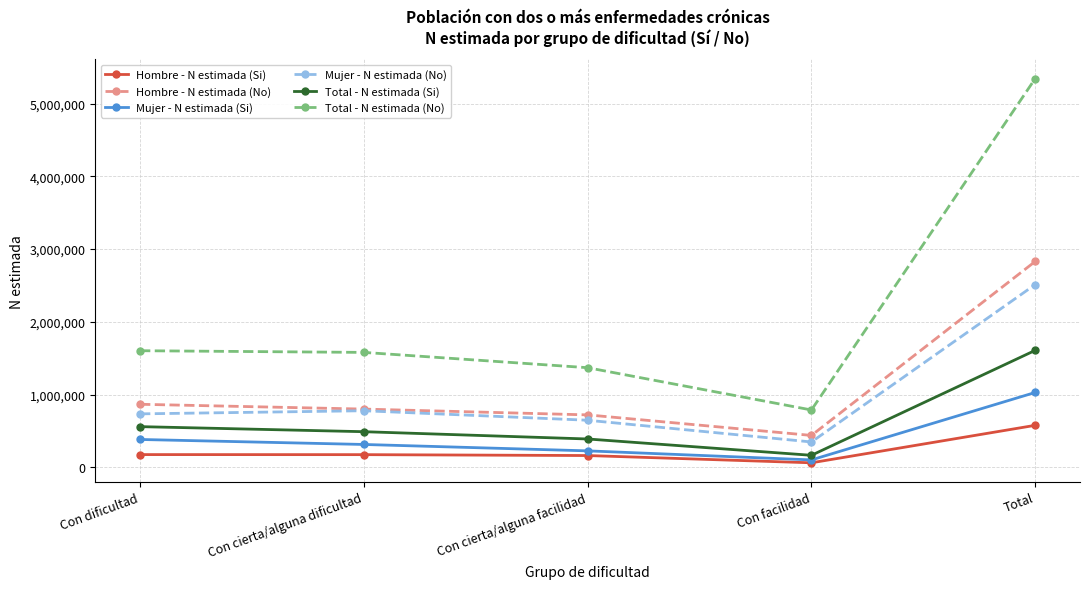

Is it true that Total - N estimada (No) equals 1603500 at Con dificultad?

True